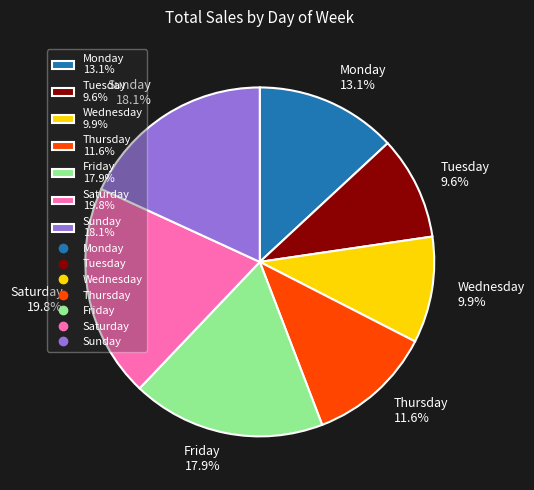

What is the total percentage of Monday 13.1% and Sunday 18.1%?

31.2%